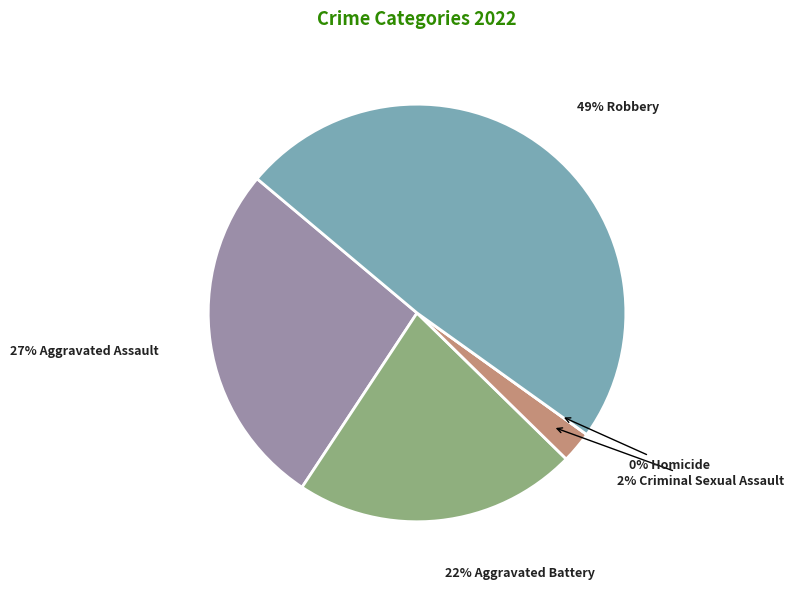

The Criminal Sexual Assault slice represents 15% of the pie. True or false?

False